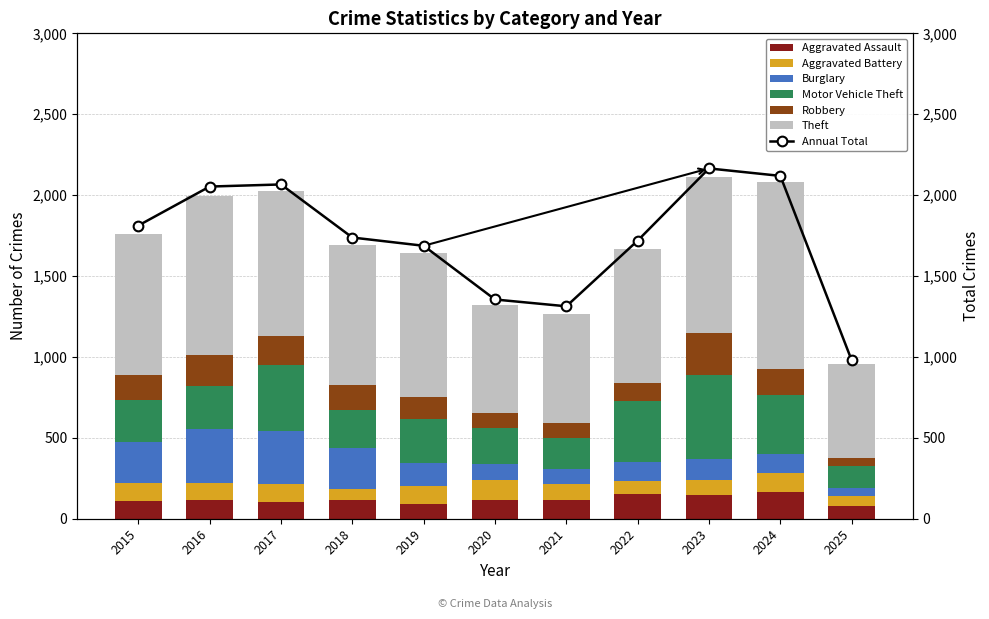

What is the difference between the maximum and minimum values in the Burglary series?

280